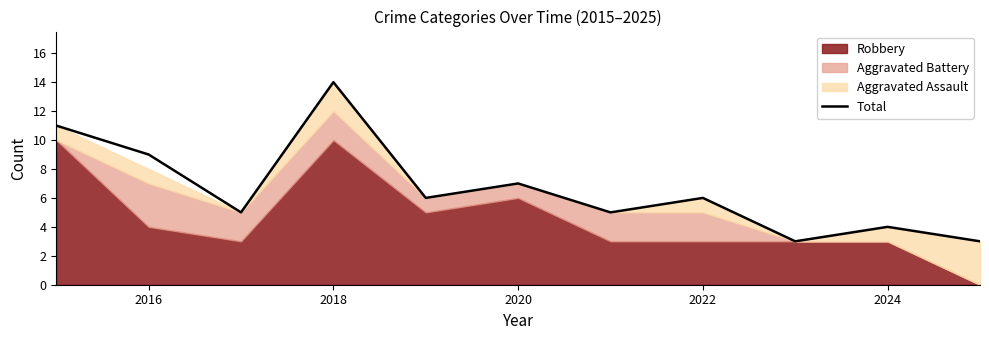

What is the highest value of the Total series?

14